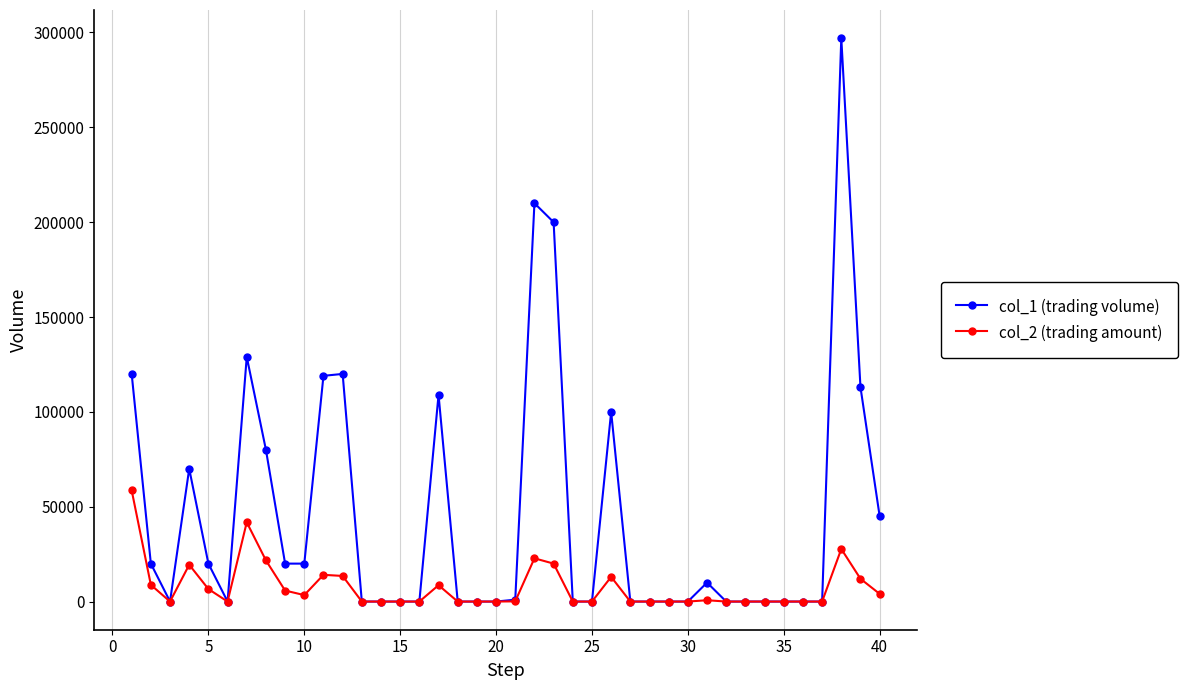

True or false: col_1 (trading volume) has more than 1 interior local peaks.

True